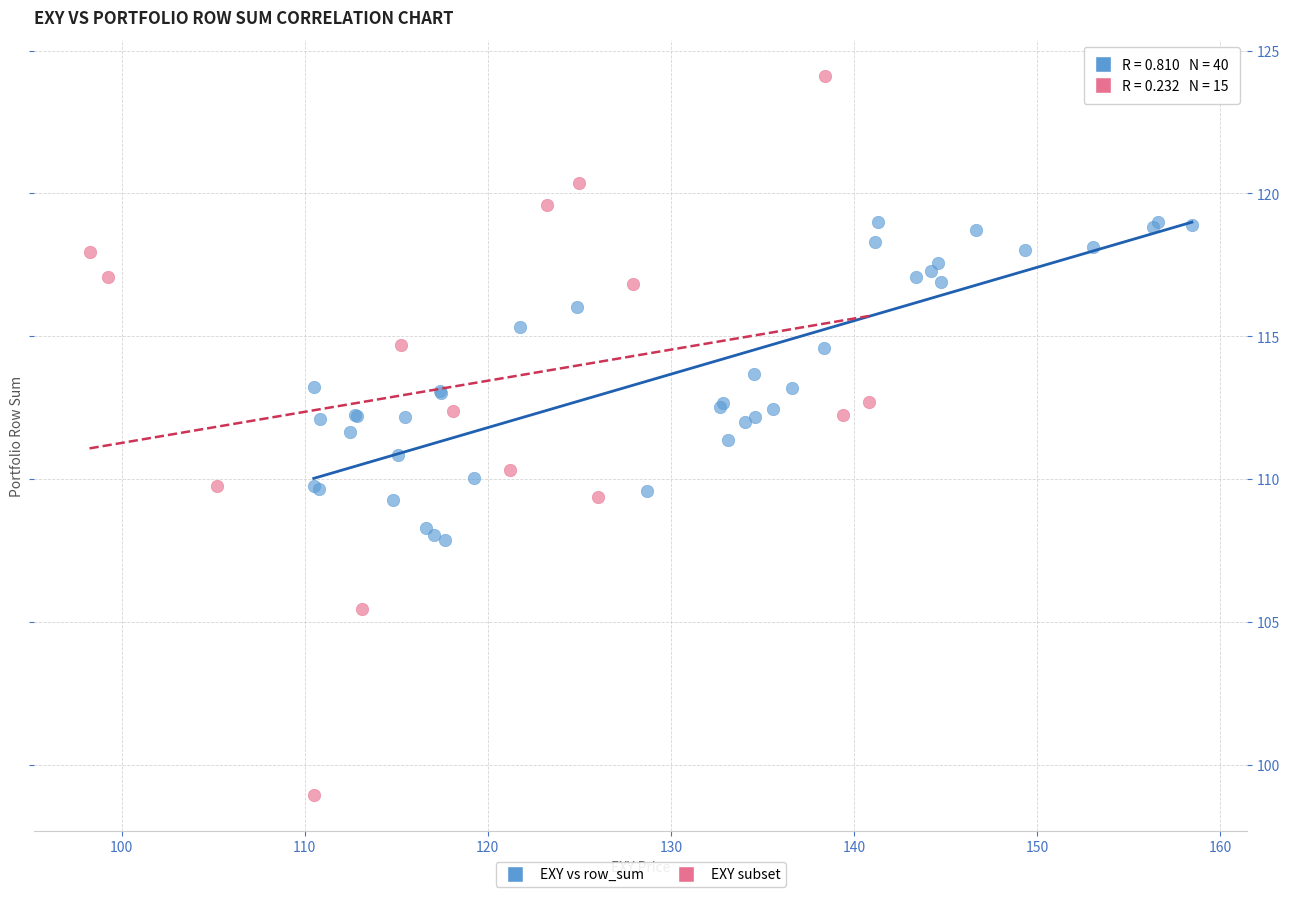

Which series has the widest spread of Y values?

EXY subset